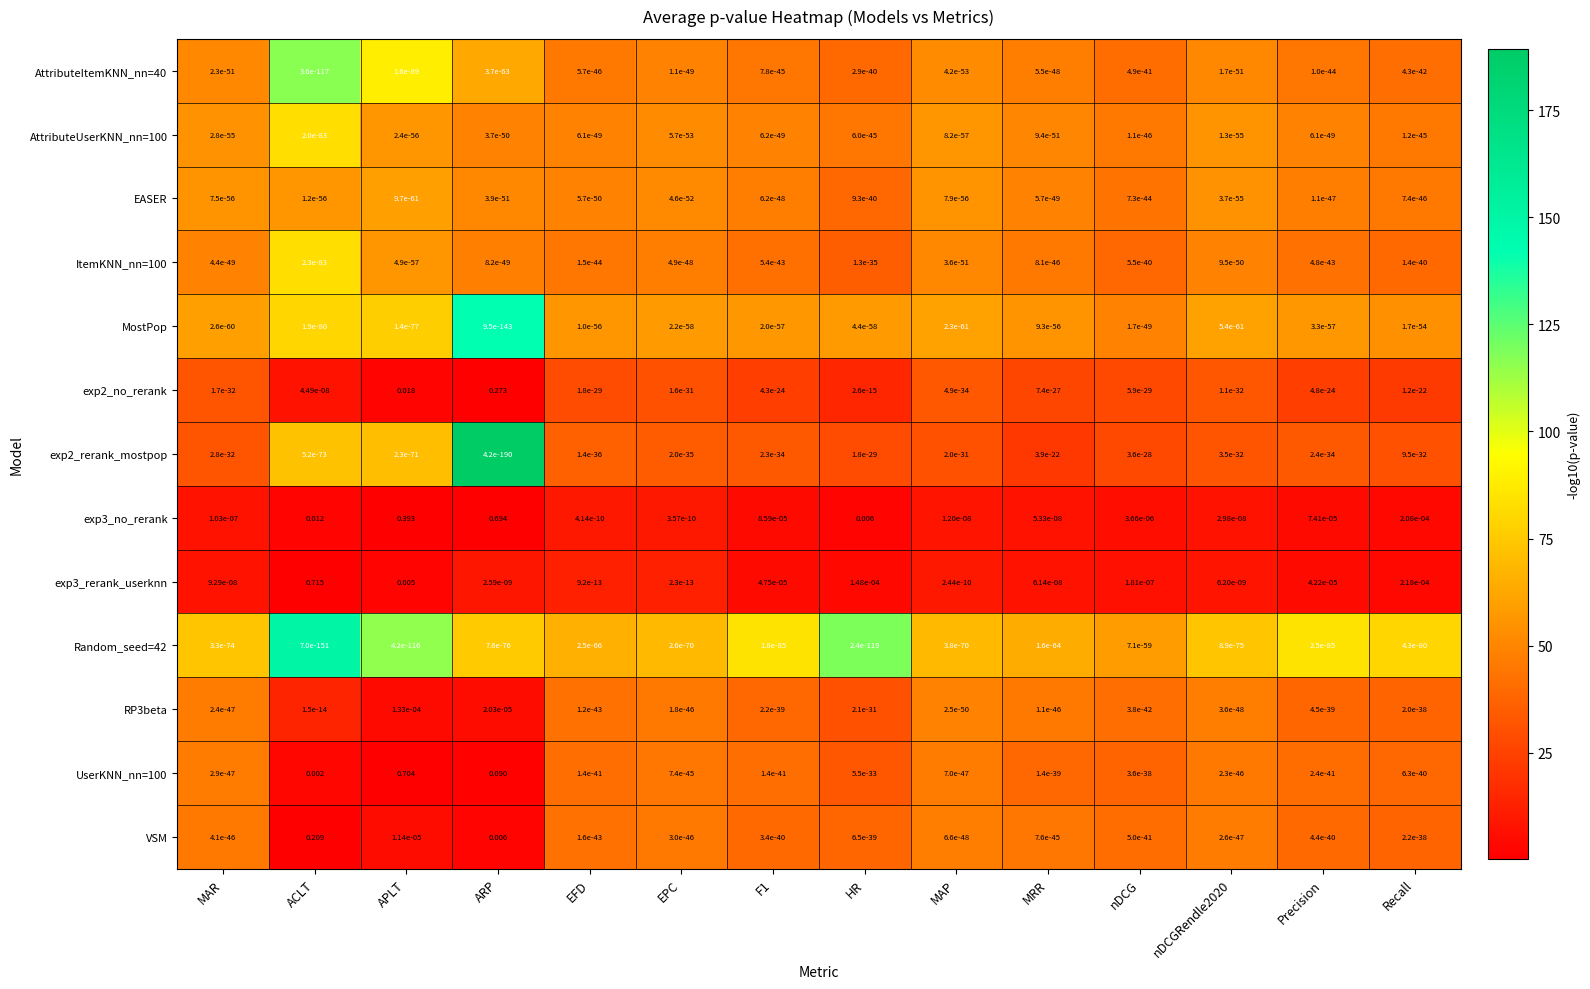

Which category has the highest value across all series?

ACLT